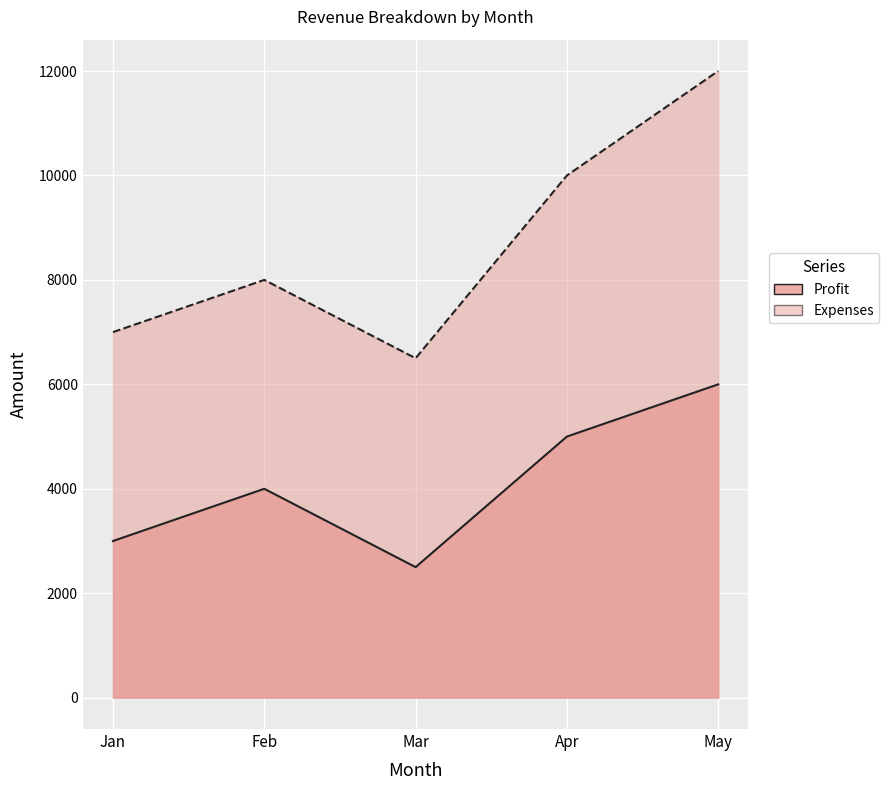

Rank the series by their maximum value, from lowest to highest.

Profit, Expenses